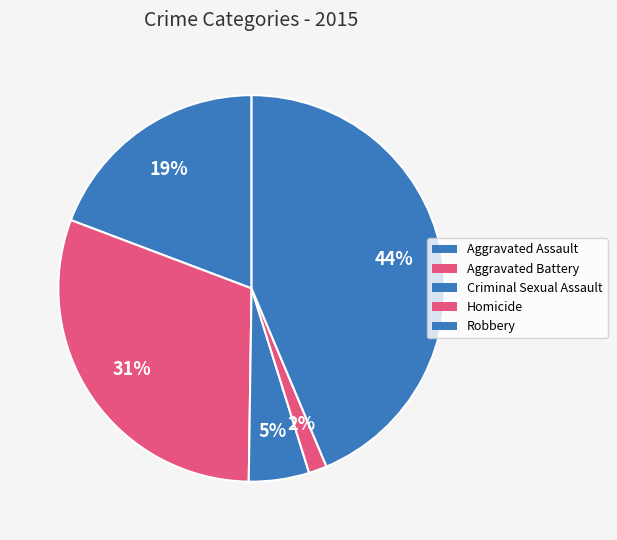

To the nearest percent, what is the average slice percentage?

20%